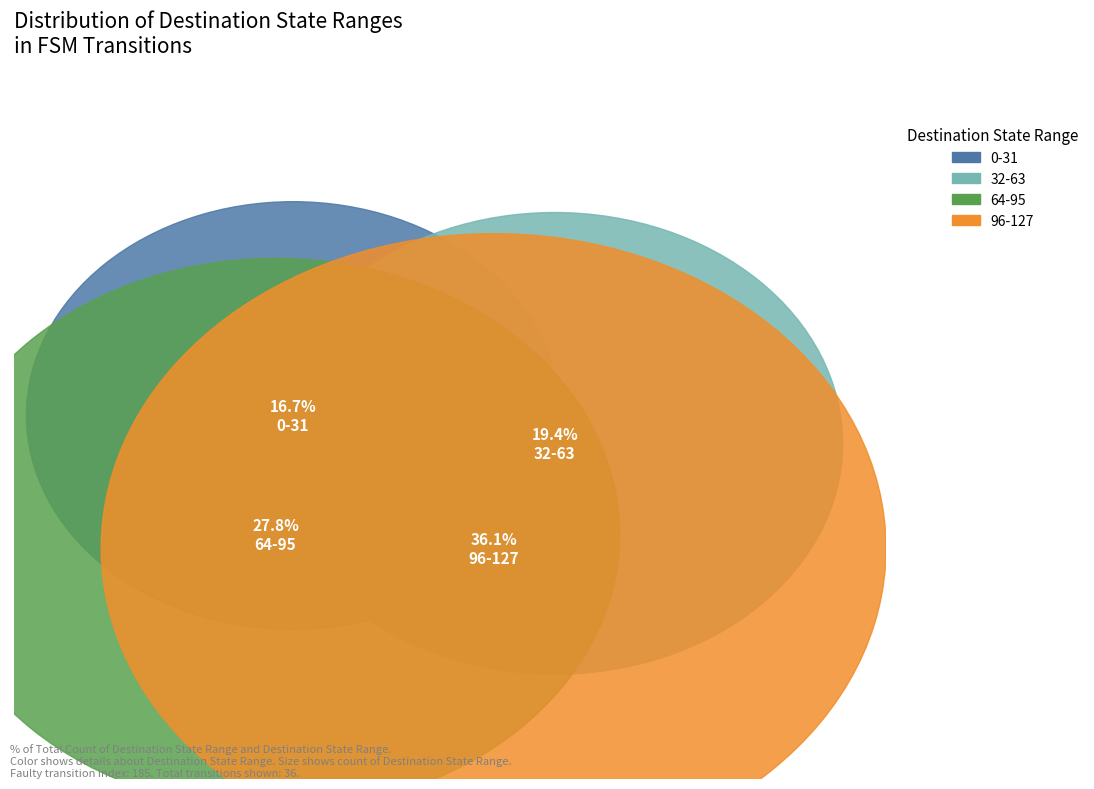

Is there any slice that represents more than half of the pie?

No